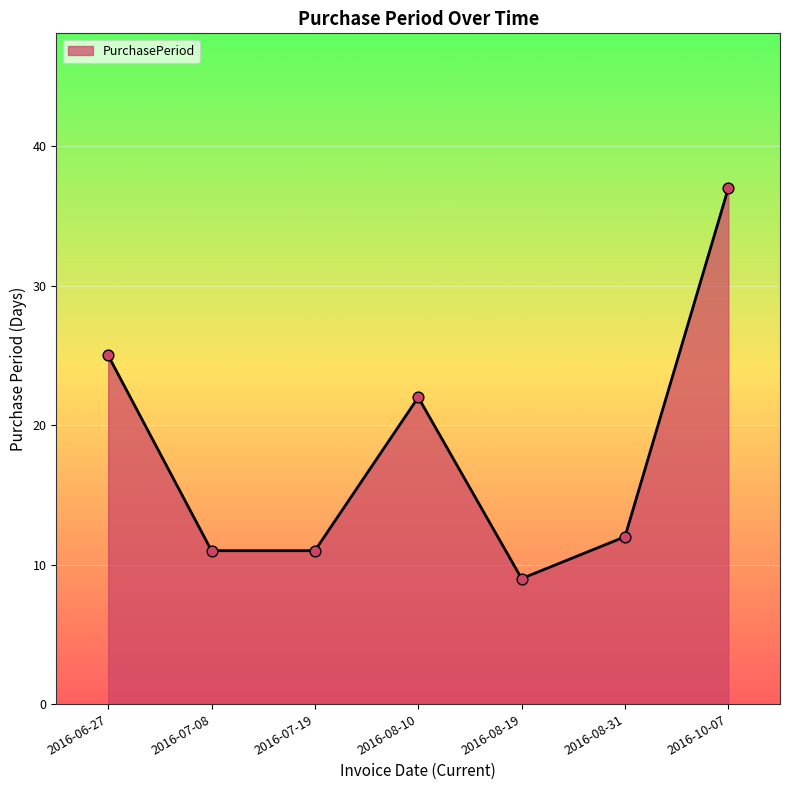

What is the change in value from 2016-06-27 to 2016-07-08?

-14